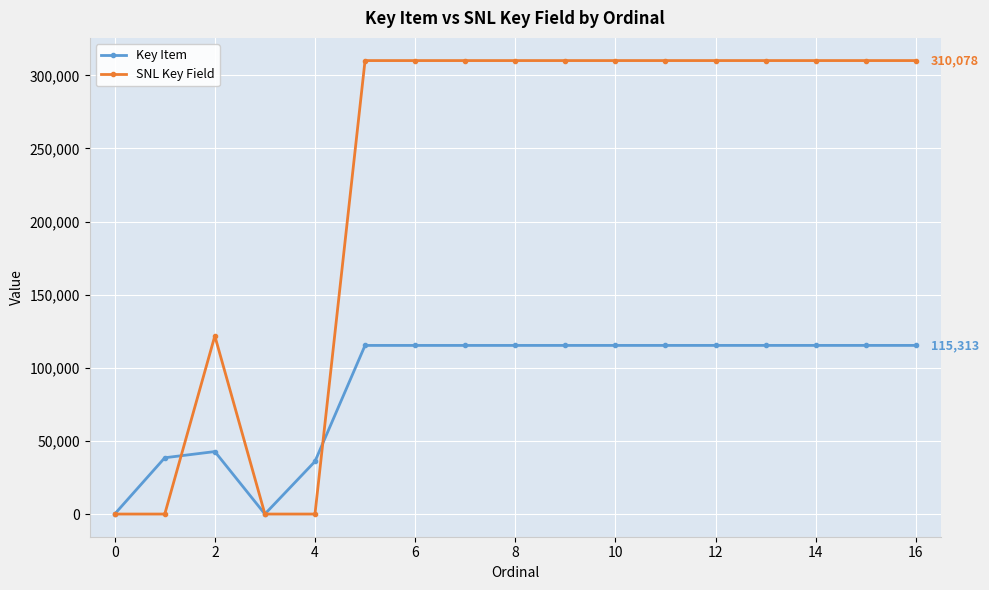

What are all the series names shown in the legend?

Key Item, SNL Key Field